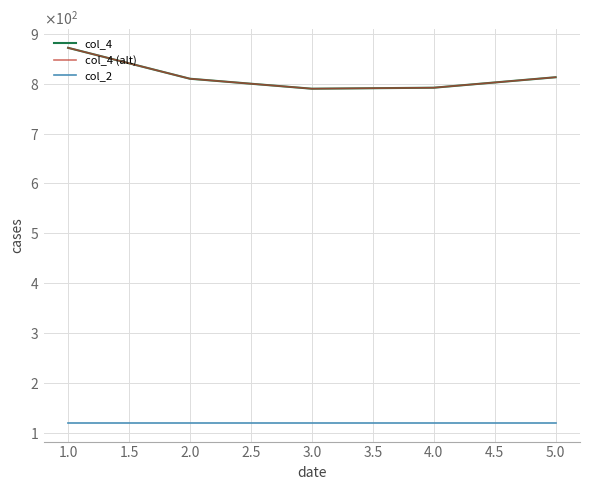

What is the average value of the col_4 (alt) series?

815